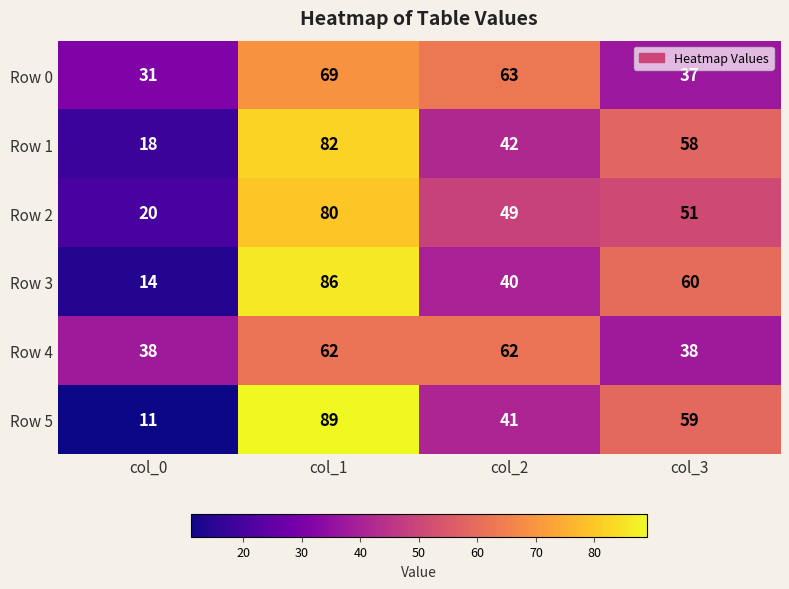

What value does the Row 1 series have at col_0?

18